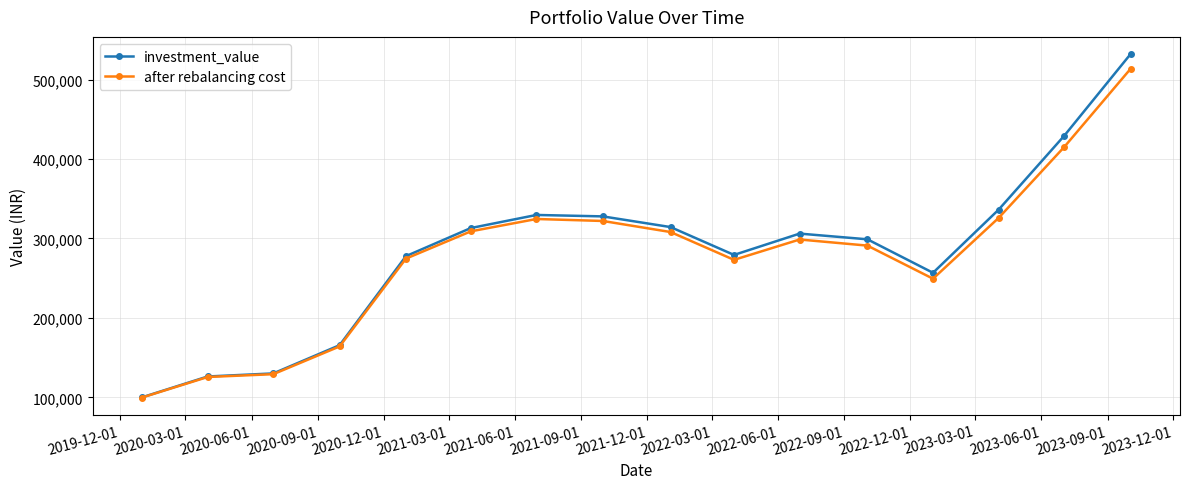

At how many categories does at least one series exceed 204208?

12